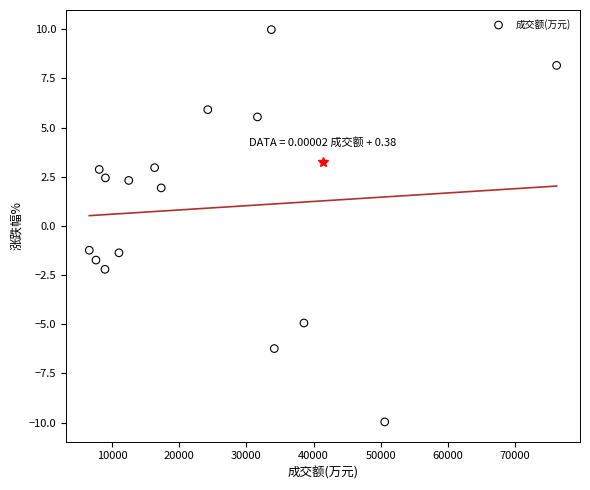

What is the range of X values (max minus min)?

69604.0